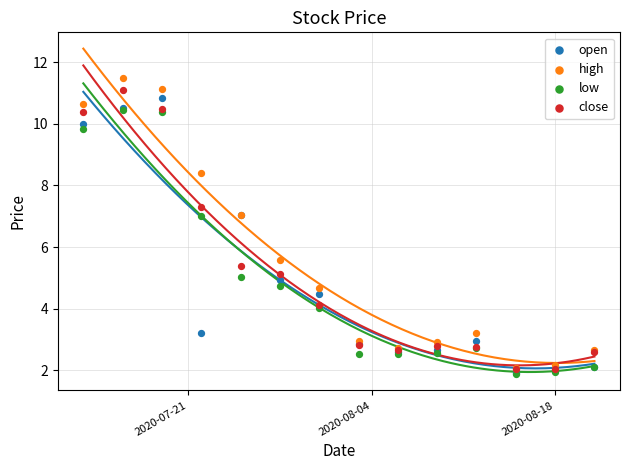

In the close series, what Y value is closest to 6?

5.4